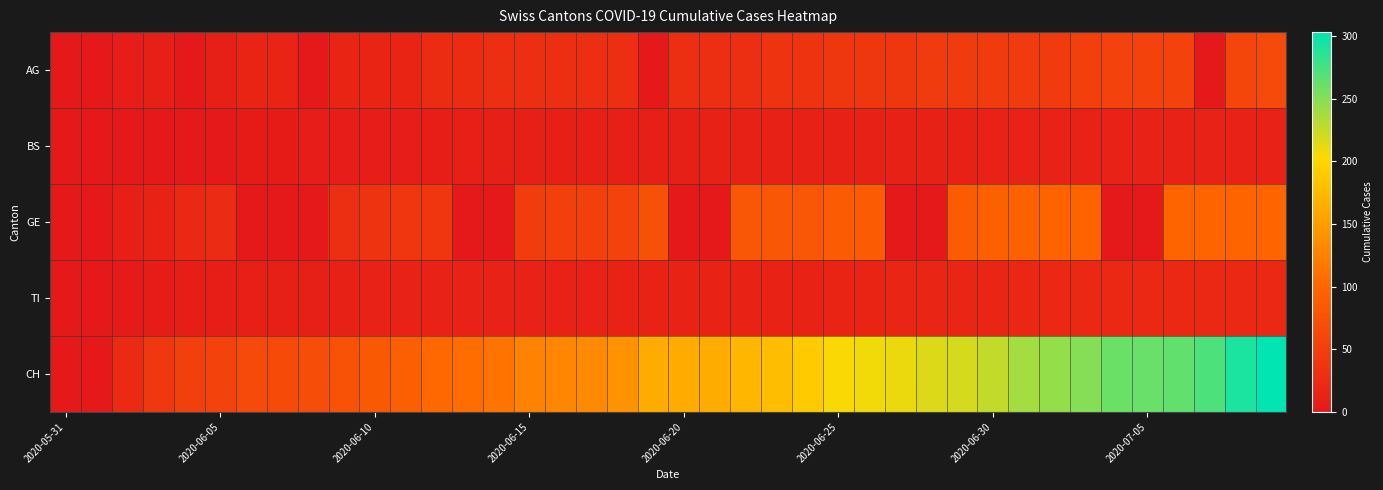

Which label corresponds to the smallest value in the chart?

2020-05-31